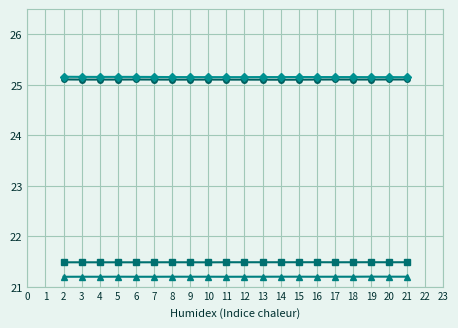

What is the spread (max minus min) of values at 15?

4.0